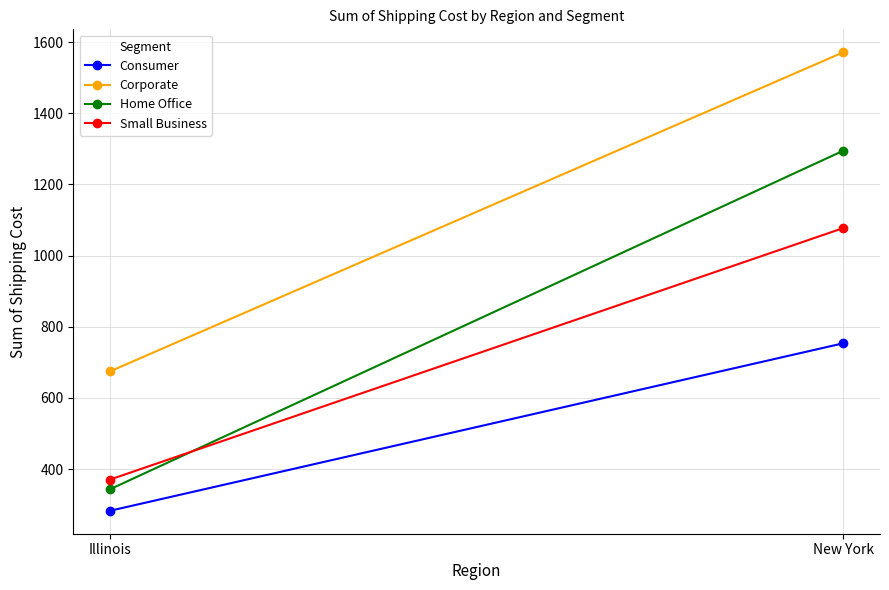

What is the approximate value of Small Business at New York?

1077.3